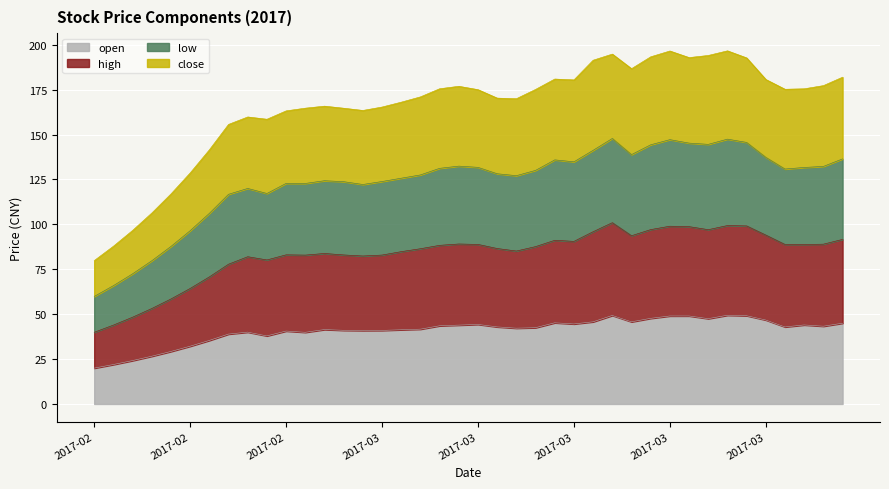

Does the chart display data point markers on the line(s)?

No